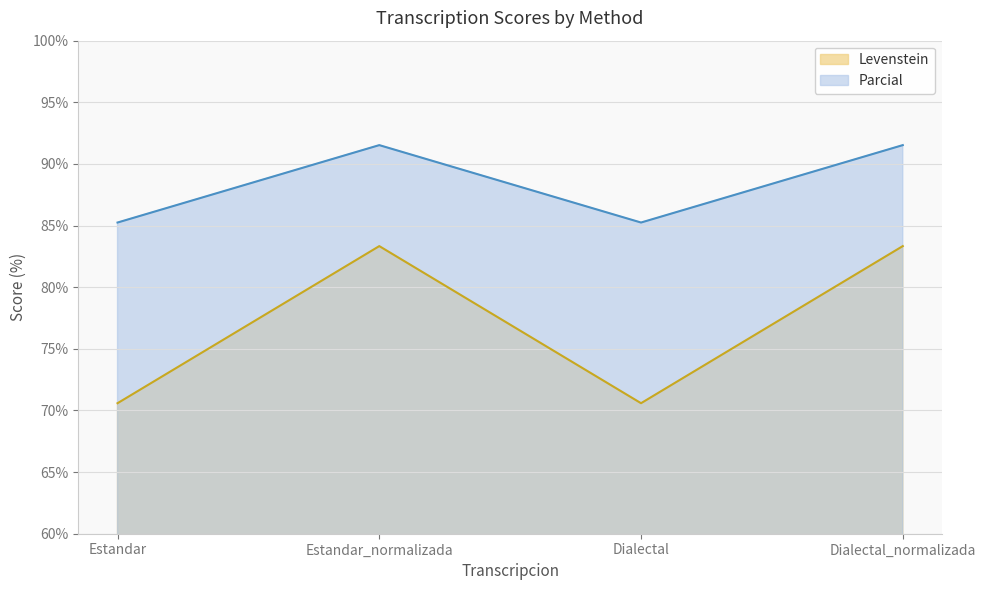

What is the value of the Parcial point at the 1st from the left?

85.2